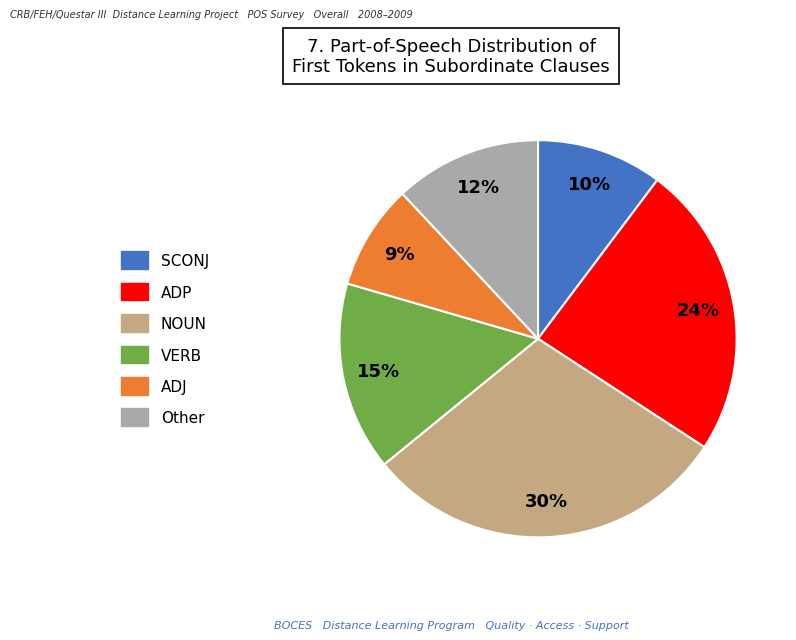

Between VERB and ADP, which is larger?

ADP